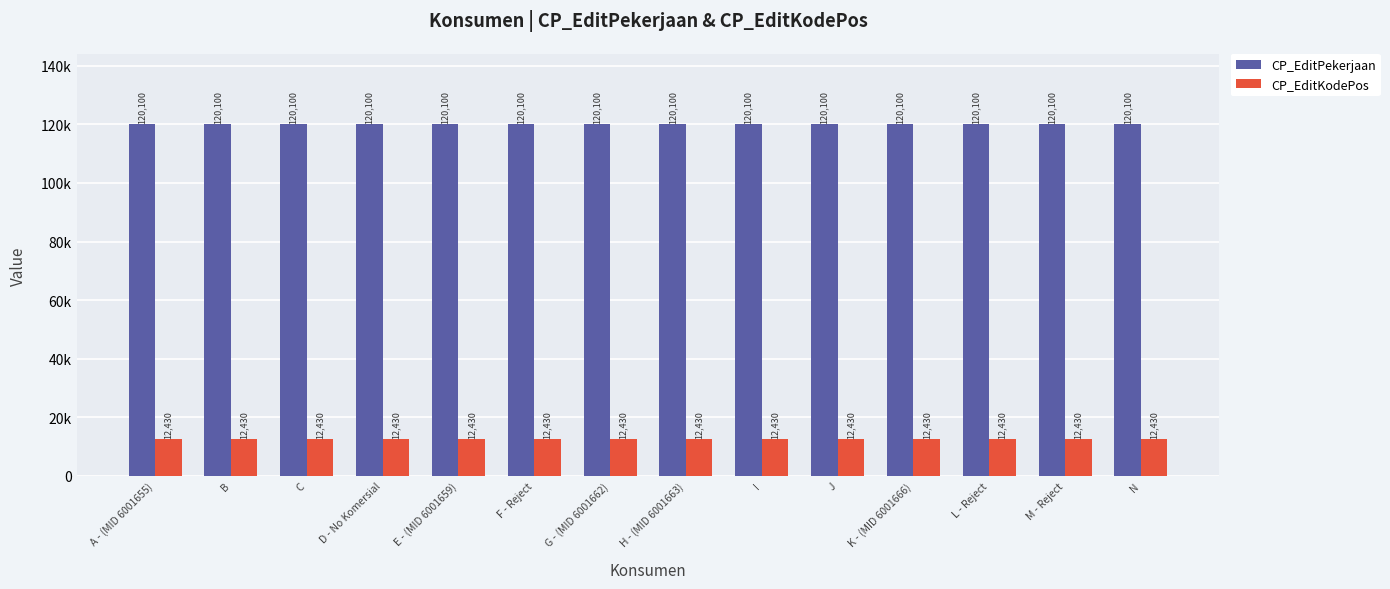

At which category does the chart reach its peak across all series?

A - (MID 6001655)